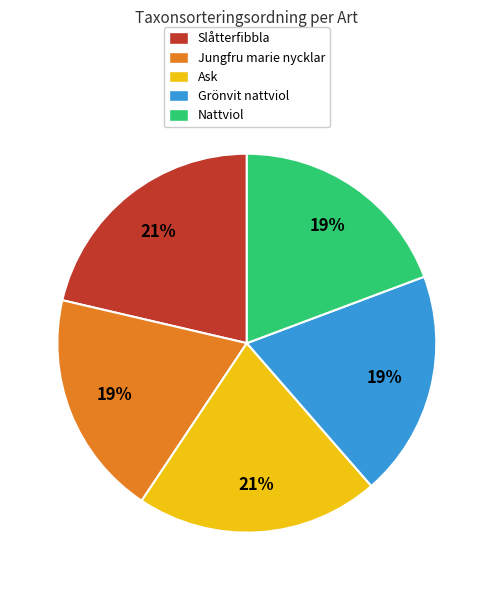

Does any single category account for the majority?

No